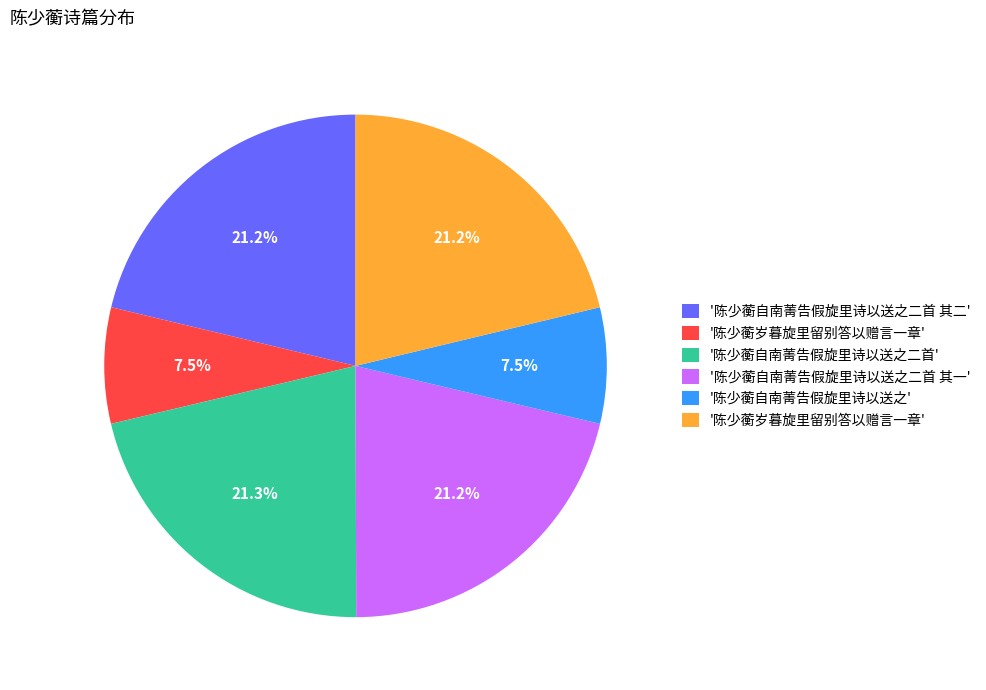

Does any single category account for the majority?

No